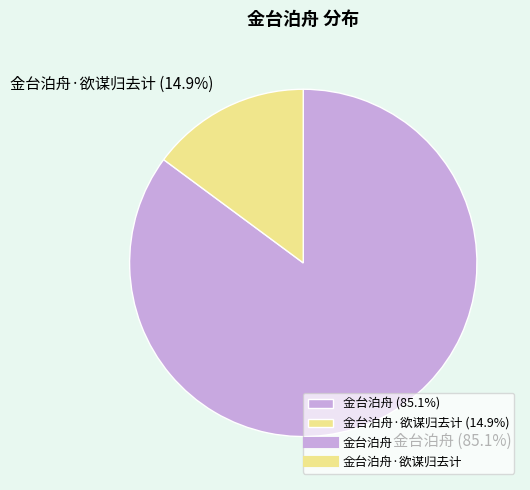

Between 金台泊舟 (85.1%) and 金台泊舟·欲谋归去计 (14.9%), which is larger?

金台泊舟 (85.1%)